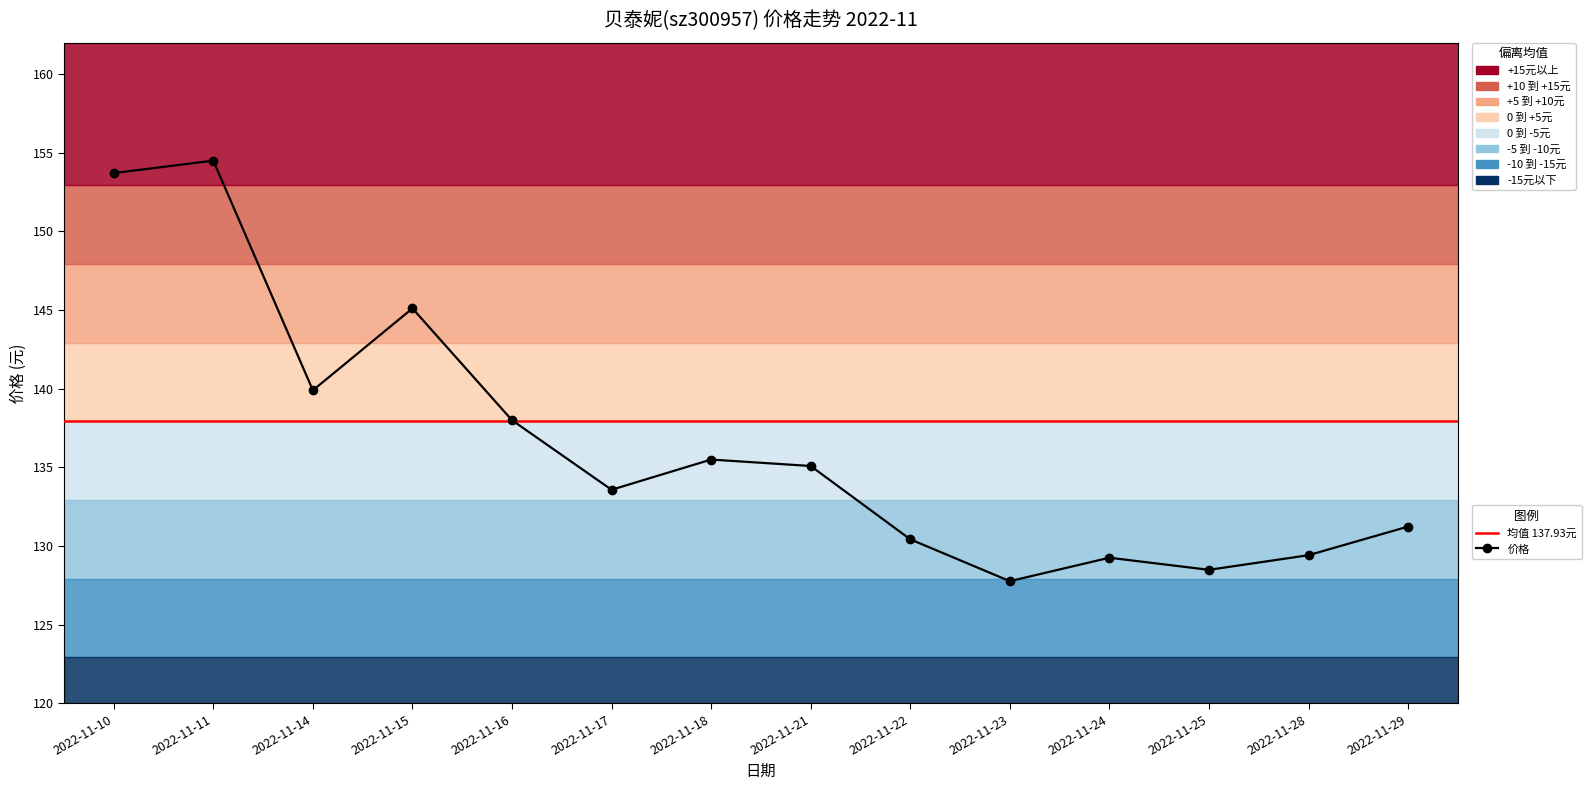

What is the change in value from 2022-11-11 to 2022-11-25?

-26.0